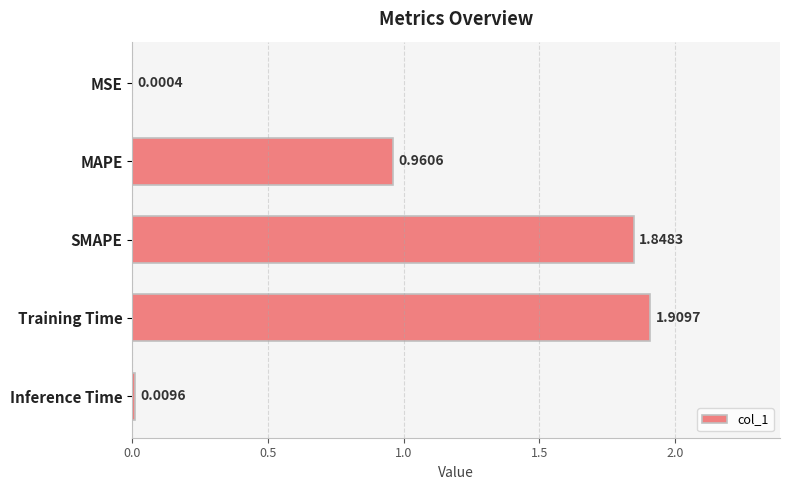

What is the sum of the values at MAPE and Training Time?

2.9